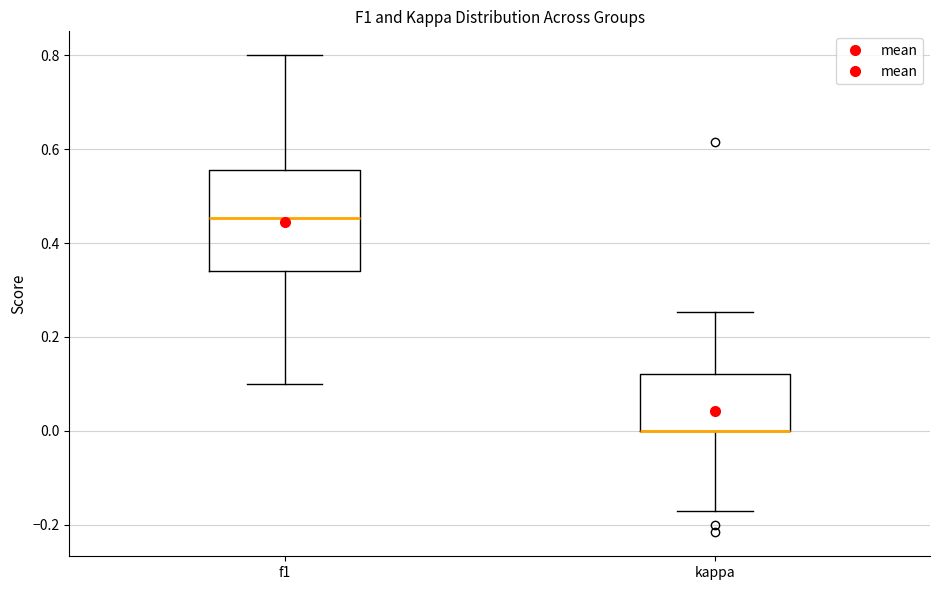

Where does the median line of the box for f1 sit on the y-axis? The values are not printed on the chart, so give them approximately, as read against the axis.

0.46